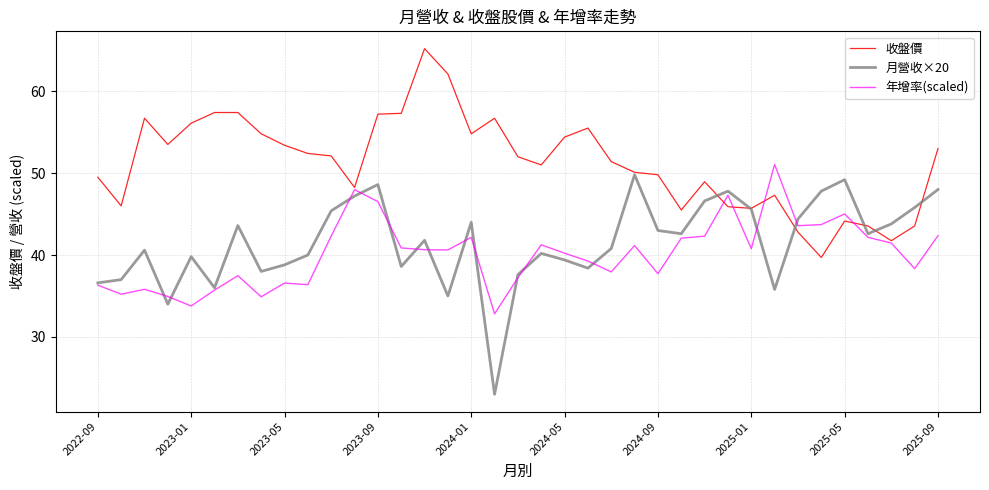

Which series has the largest total across all categories?

收盤價